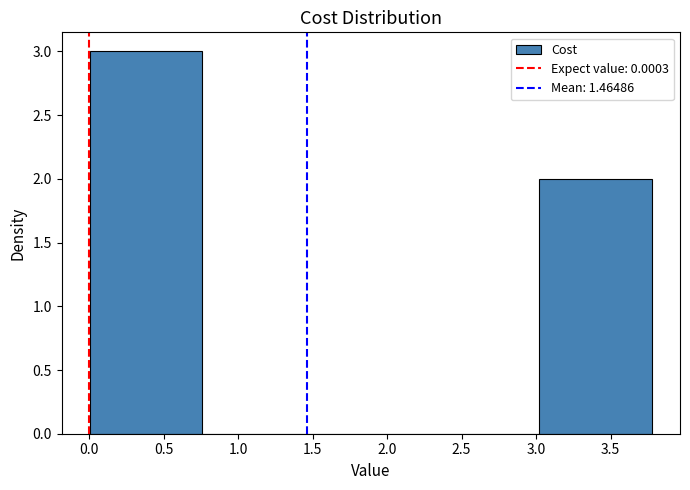

Which range on the x-axis has the tallest bar?

0.00 to 0.75